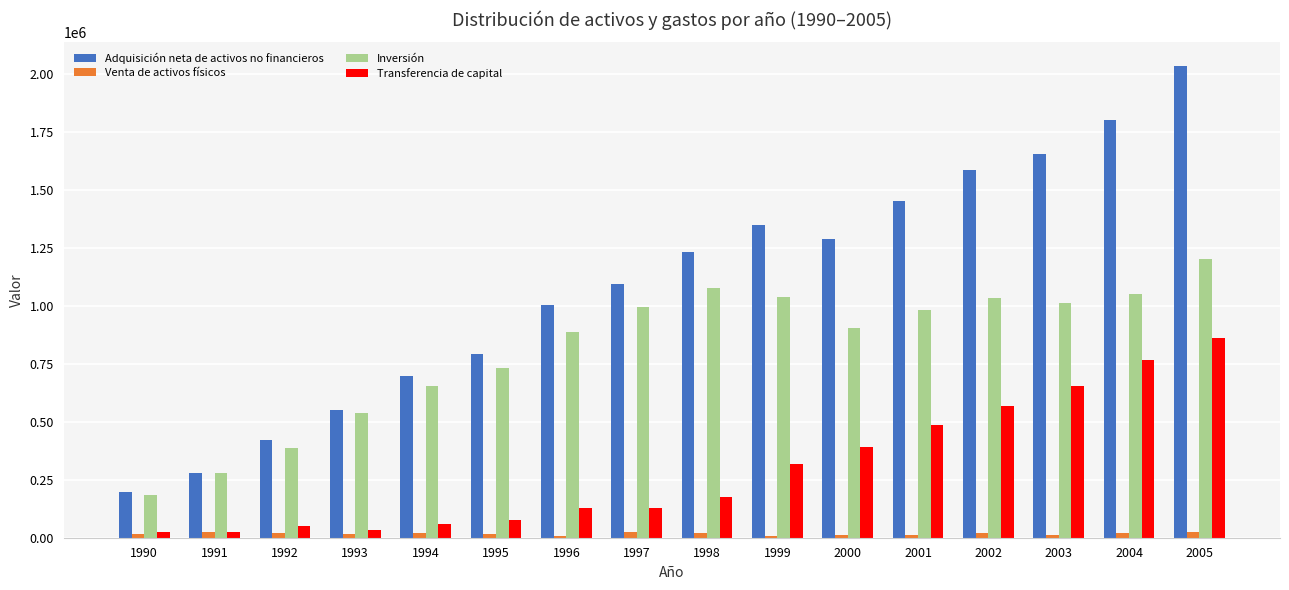

The value of Inversión at 1996 is 884474. True or false?

True